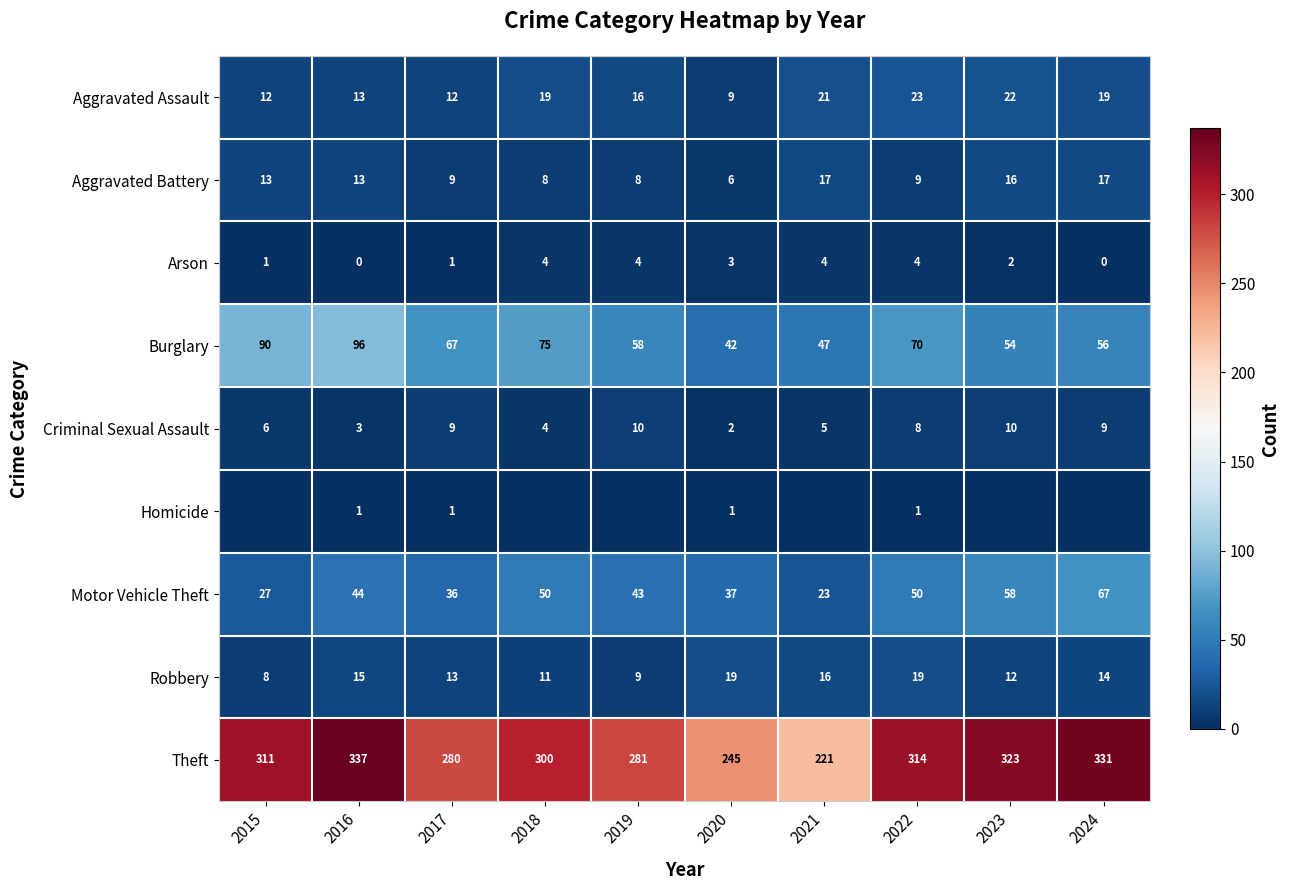

The Aggravated Assault series shows 13 at 2020. True or false?

False